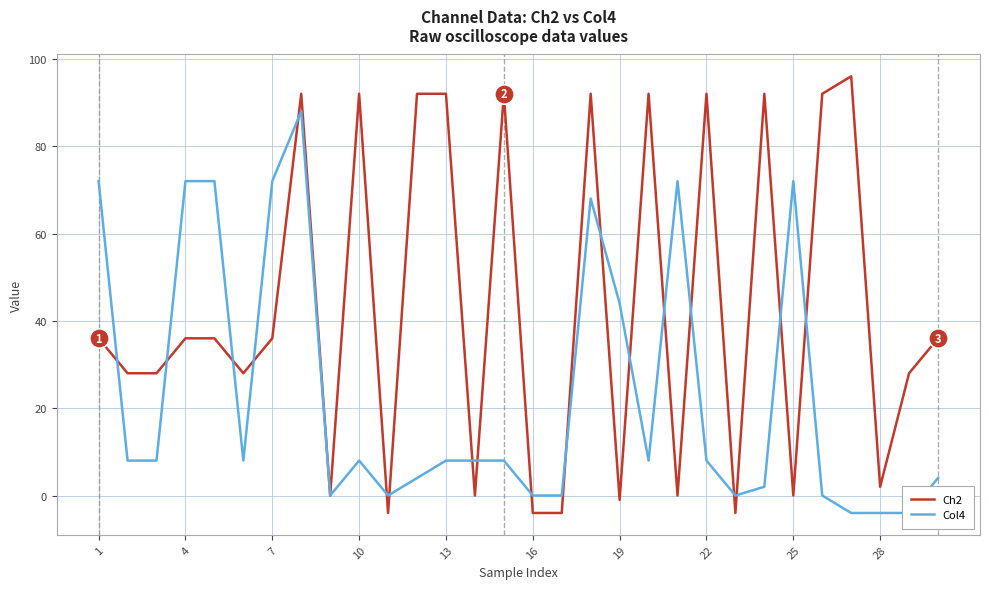

Does the chart have visible grid lines?

Yes